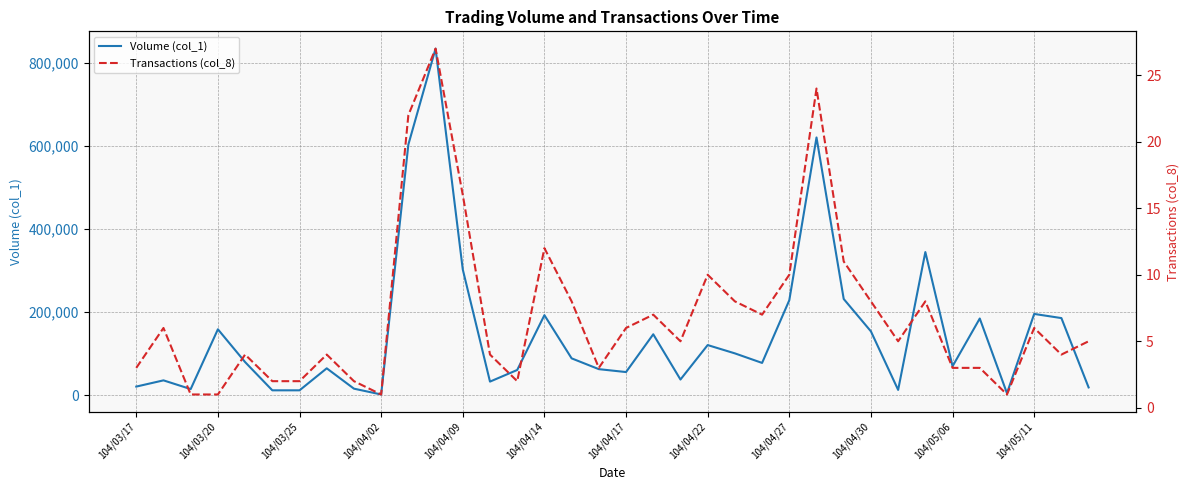

True or false: Volume (col_1) and Transactions (col_8) intersect in this chart.

False